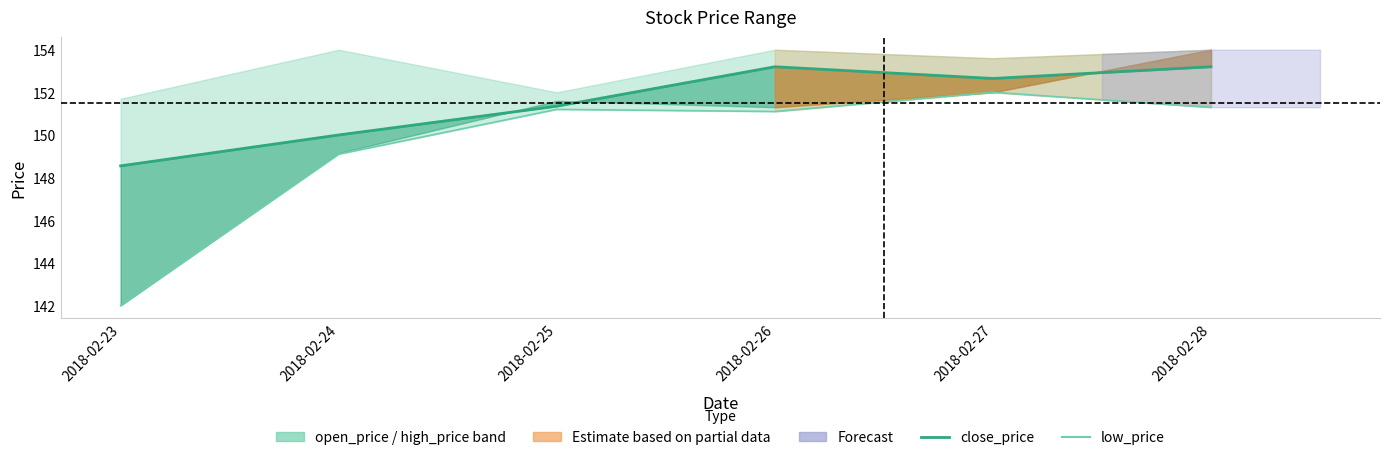

How many lines are shown in the chart?

2